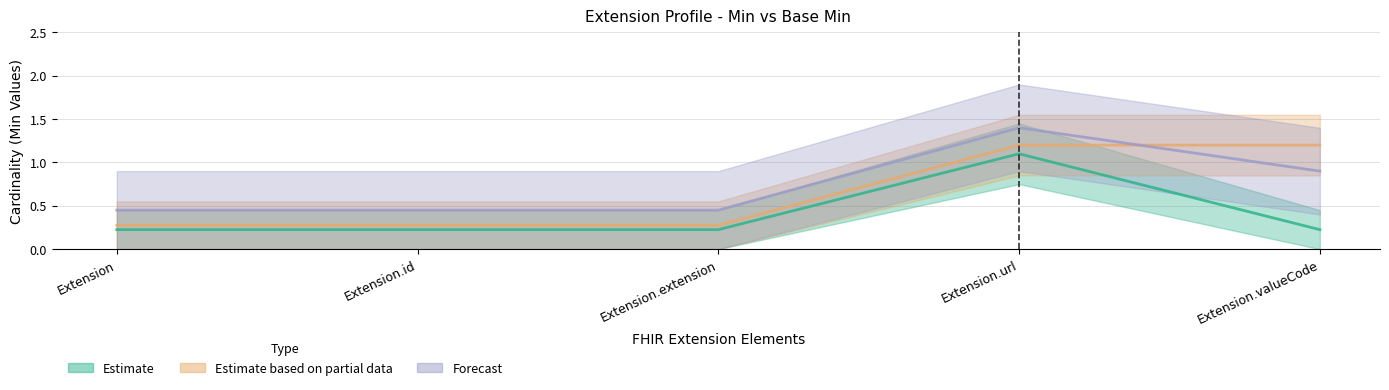

What is the difference between the highest and lowest values at Extension.url?

0.1